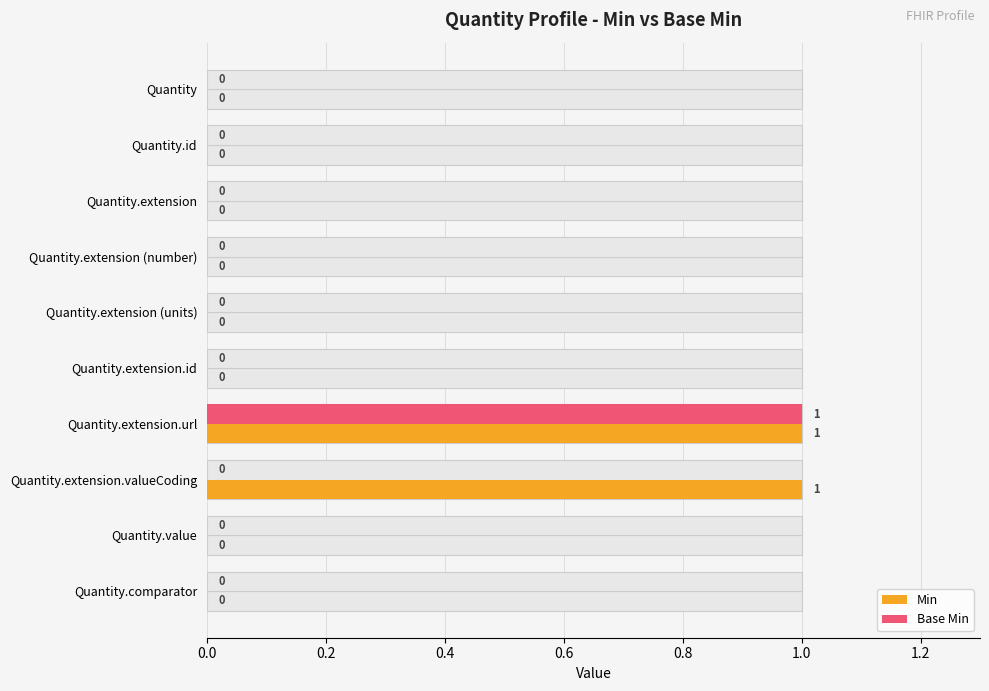

What is the sum of all Base Min values?

1